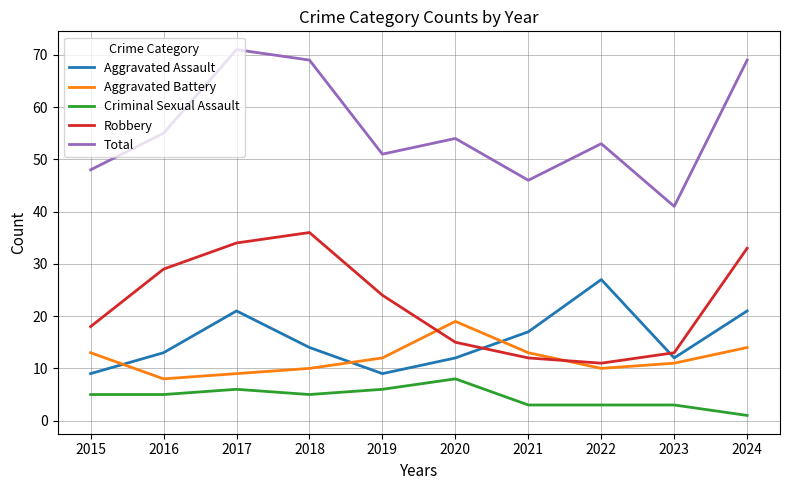

Which series has the largest total across all categories?

Total